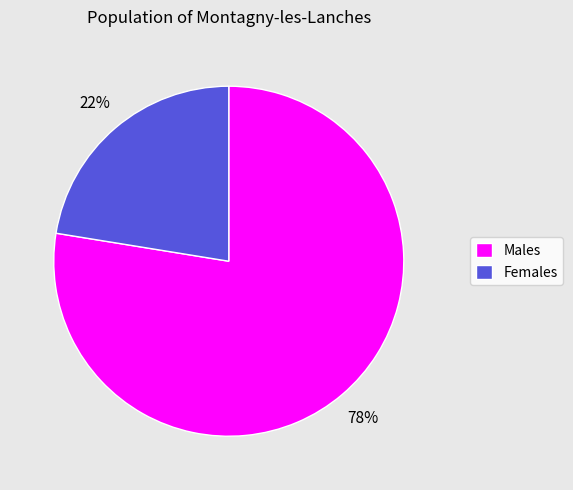

The Females slice represents 34% of the pie. True or false?

False